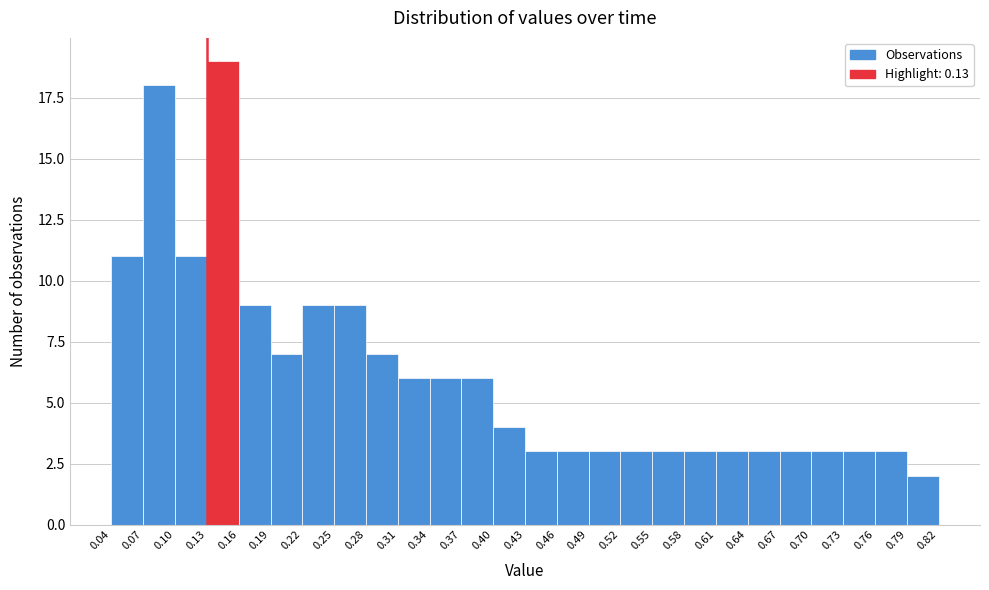

What is the height of the bar covering 0.73 to 0.76 on the x-axis? The values are not printed on the chart, so give them approximately, as read against the axis.

3